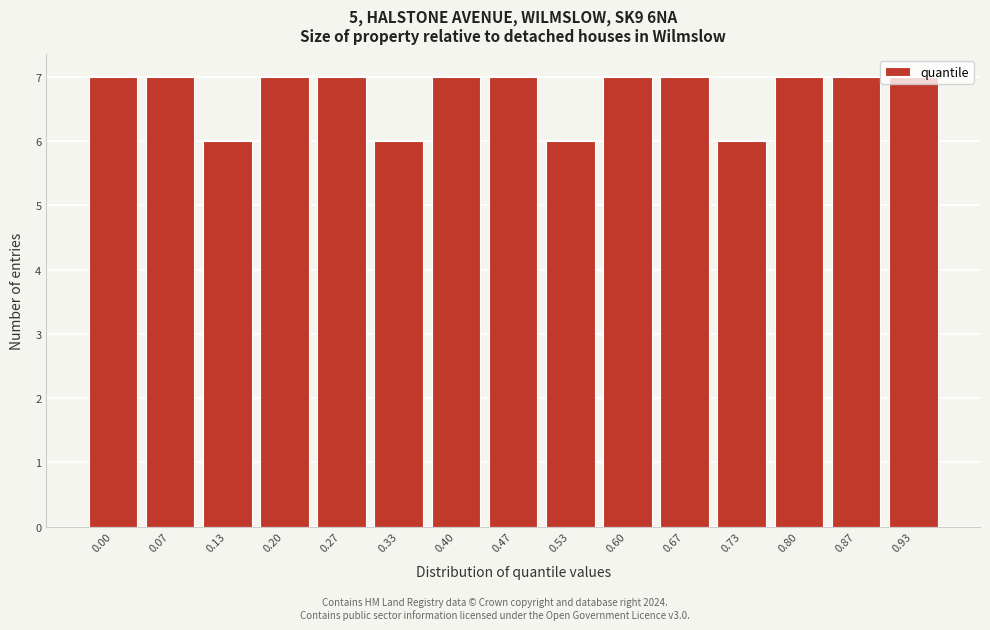

The value at 0.20 is 10. True or false?

False